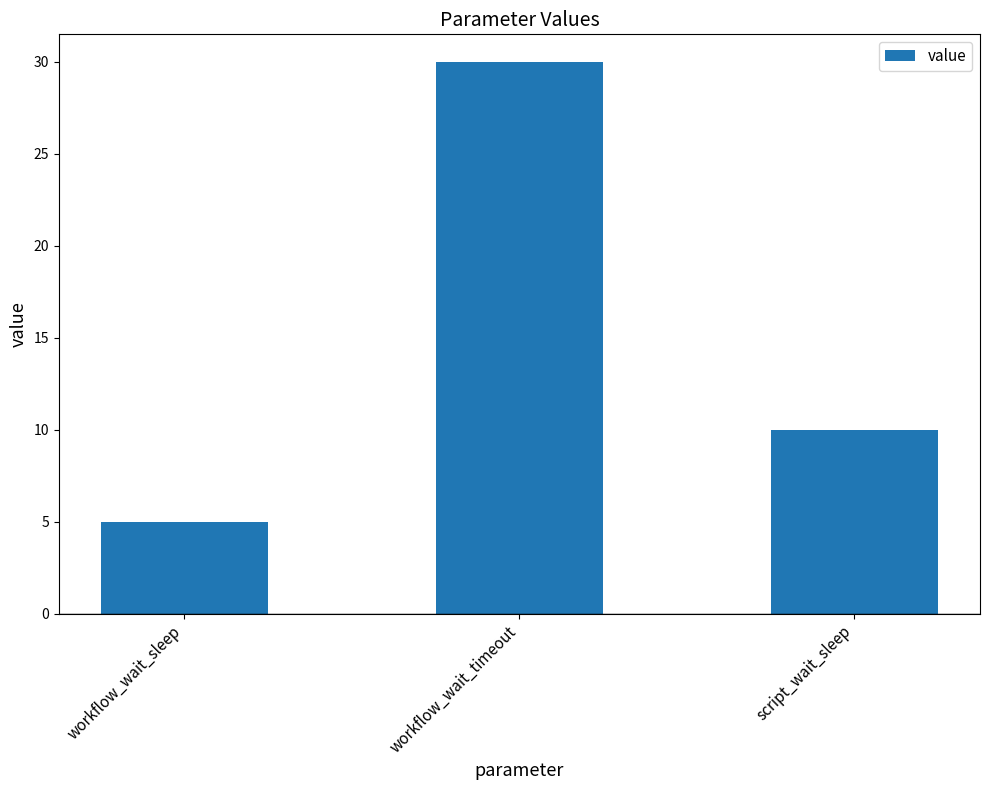

What is the average value?

15